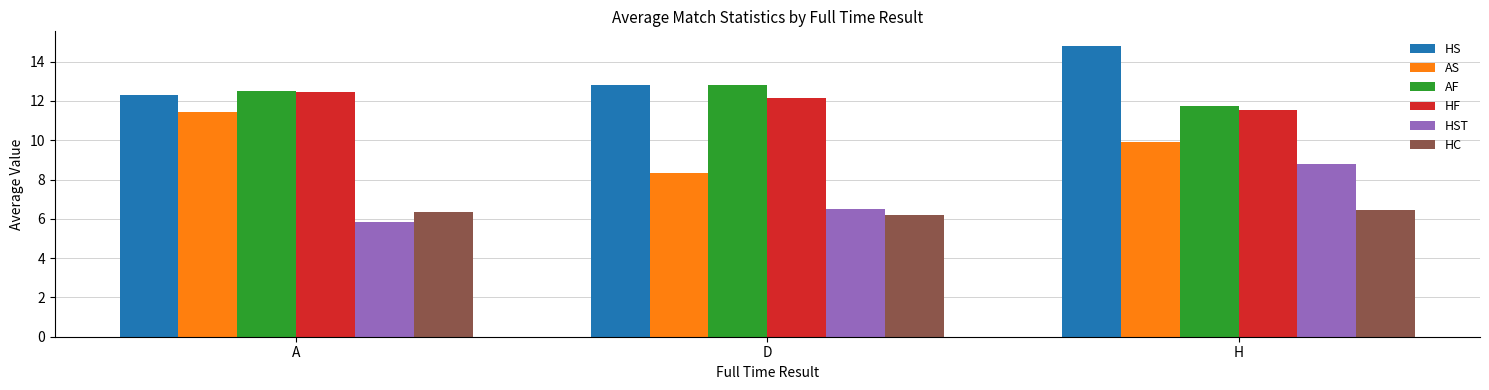

Reading left to right, extract all data points from this chart.

HS: A=12.3	D=12.8	H=14.8
AS: A=11.4	D=8.3	H=9.9
AF: A=12.5	D=12.8	H=11.8
HF: A=12.4	D=12.2	H=11.6
HST: A=5.9	D=6.5	H=8.8
HC: A=6.4	D=6.2	H=6.5